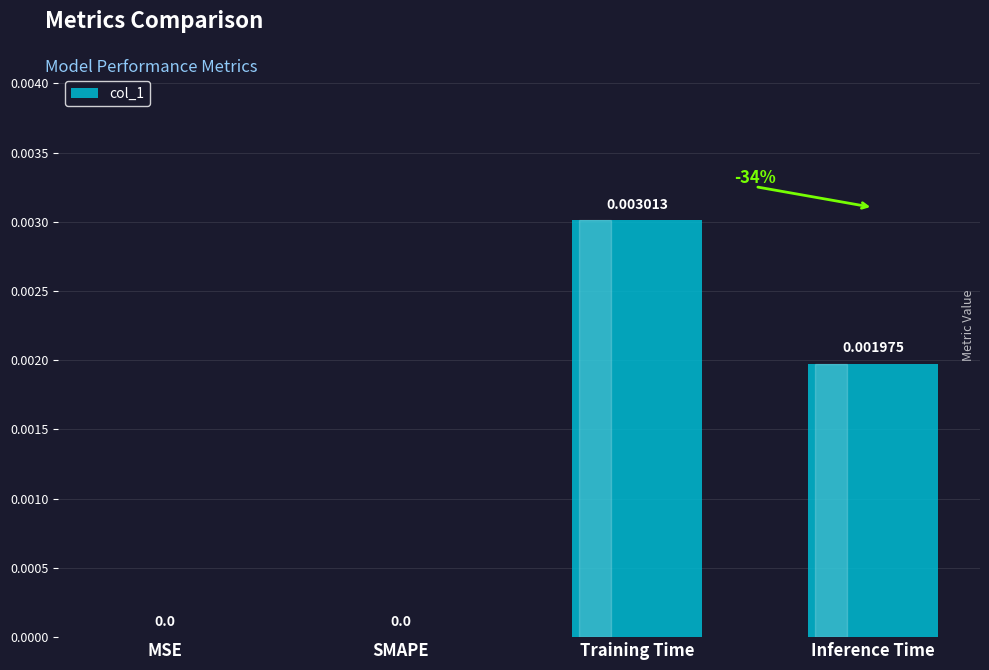

How many categories are shown in the chart?

4